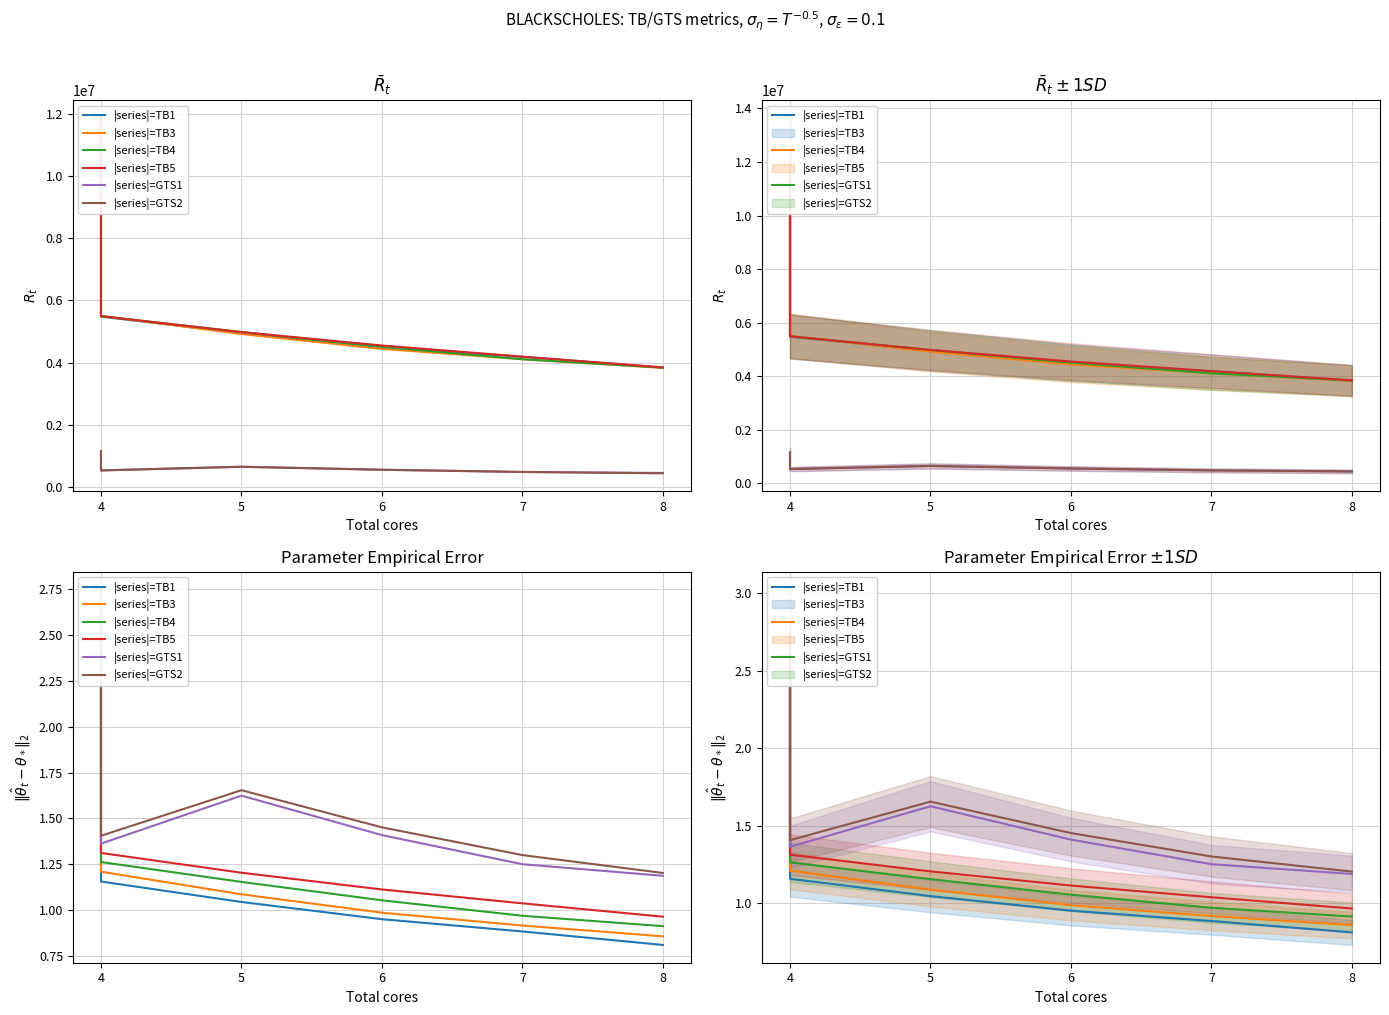

What is the smallest value displayed?

0.8